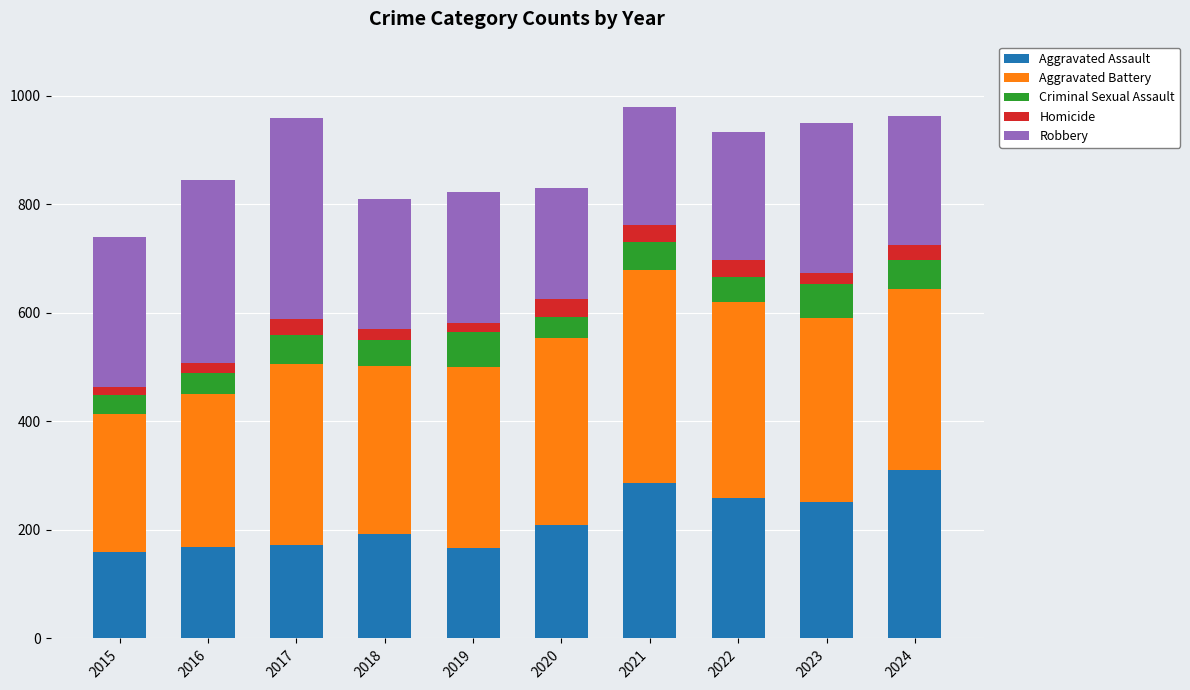

What is the difference between the Aggravated Assault values at 2020 and 2021?

77